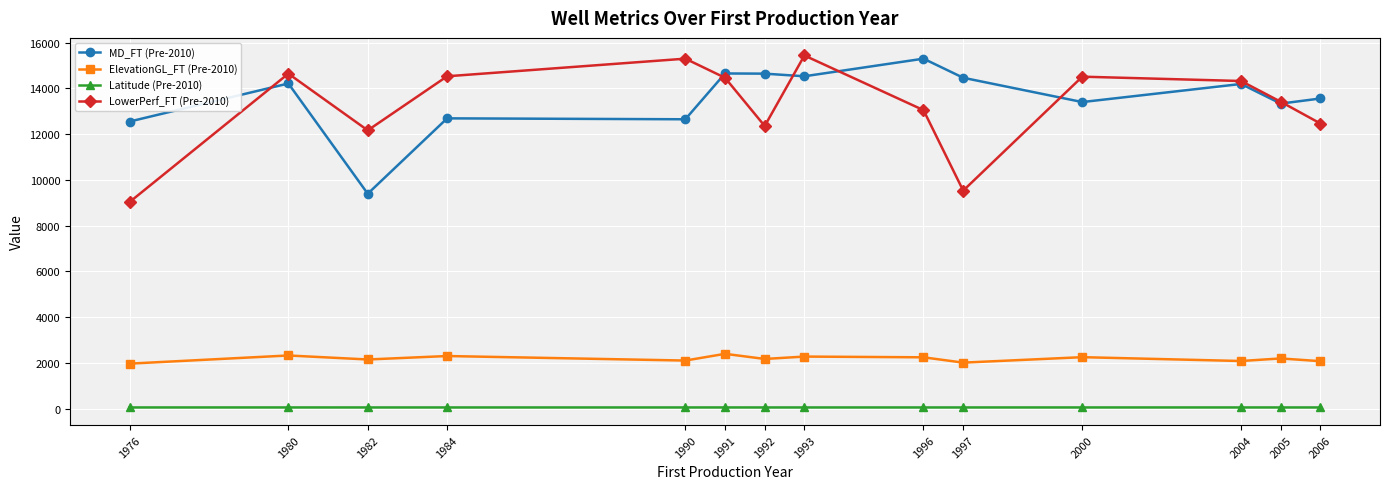

Where is the first local maximum for MD_FT (Pre-2010)?

1980